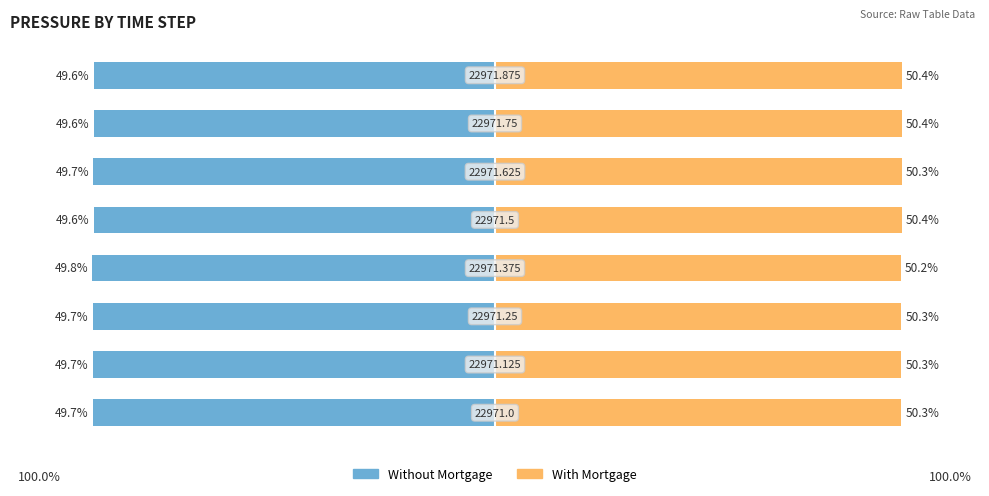

At which category is the sum across all series the highest?

7